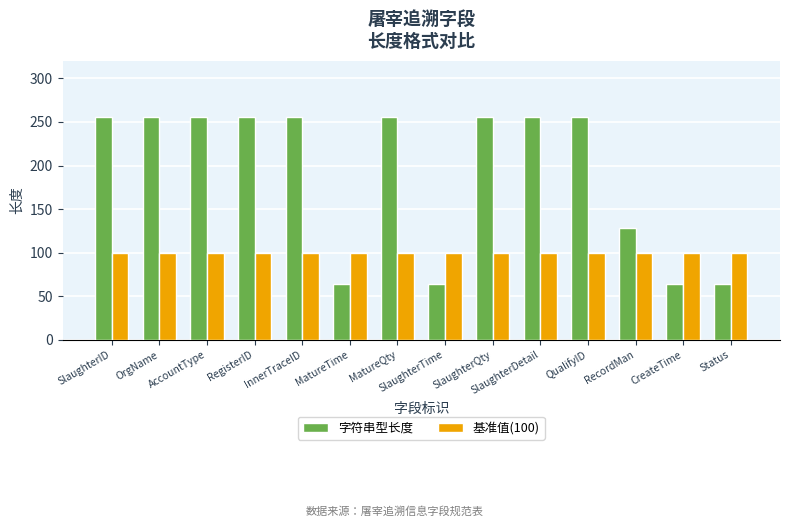

The 基准值(100) series shows 100 at SlaughterQty. True or false?

True